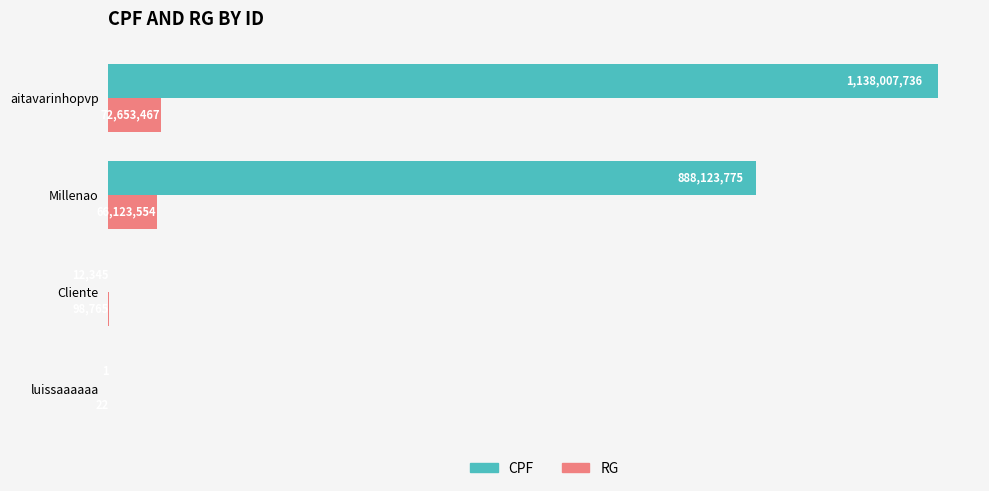

What are all the series names shown in the legend?

CPF, RG